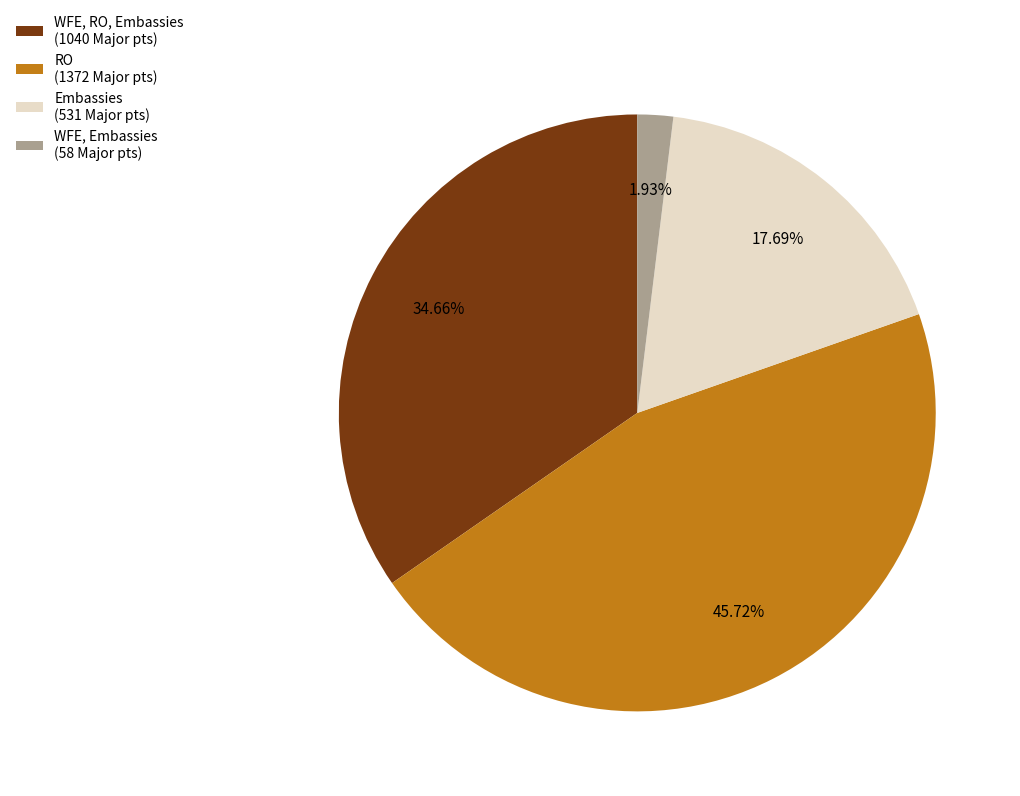

To the nearest percent, what percentage of the pie is WFE, RO, Embassies?

35%